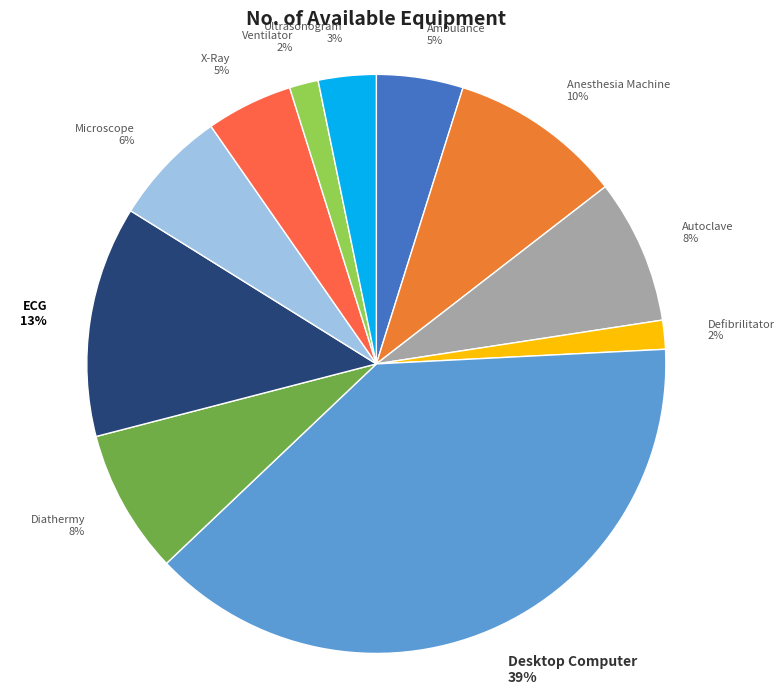

Which slice is the largest?

Desktop Computer